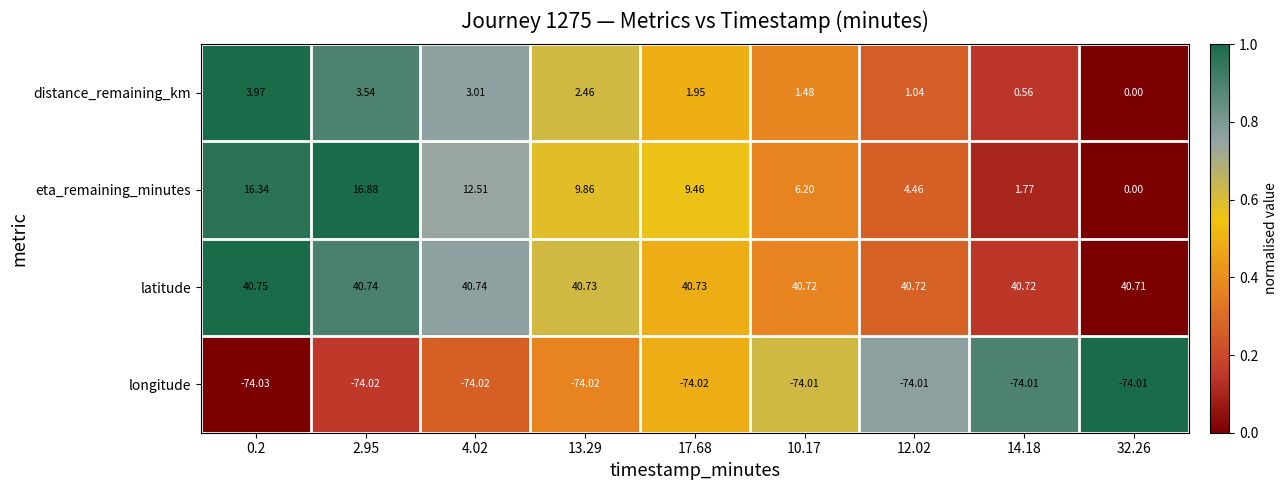

How many distinct data groups are displayed?

4